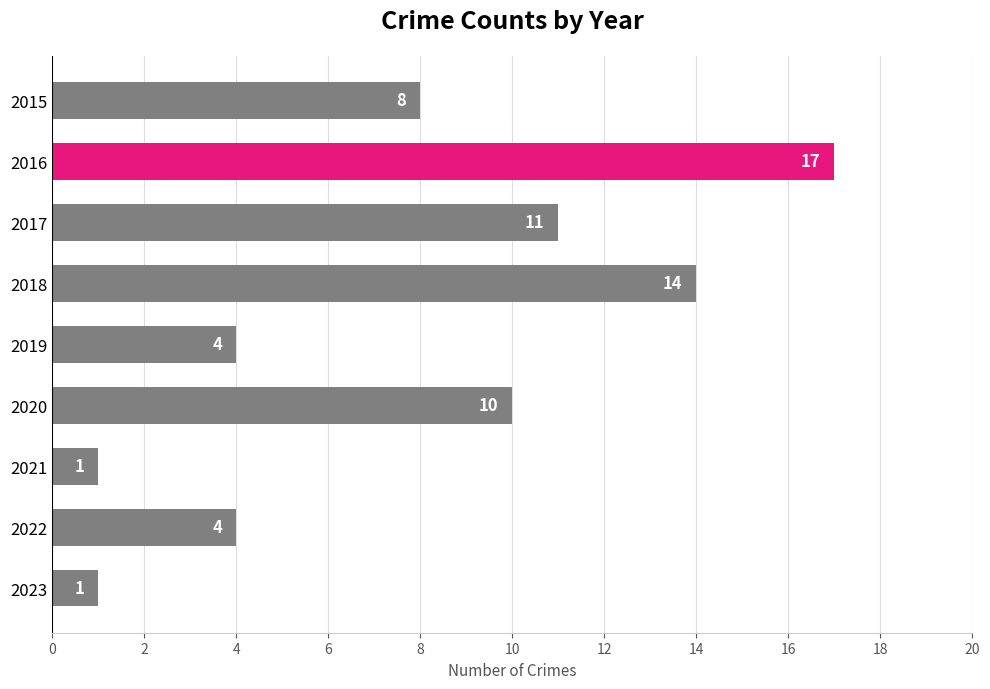

What is the value of the 3rd bar from the top?

11